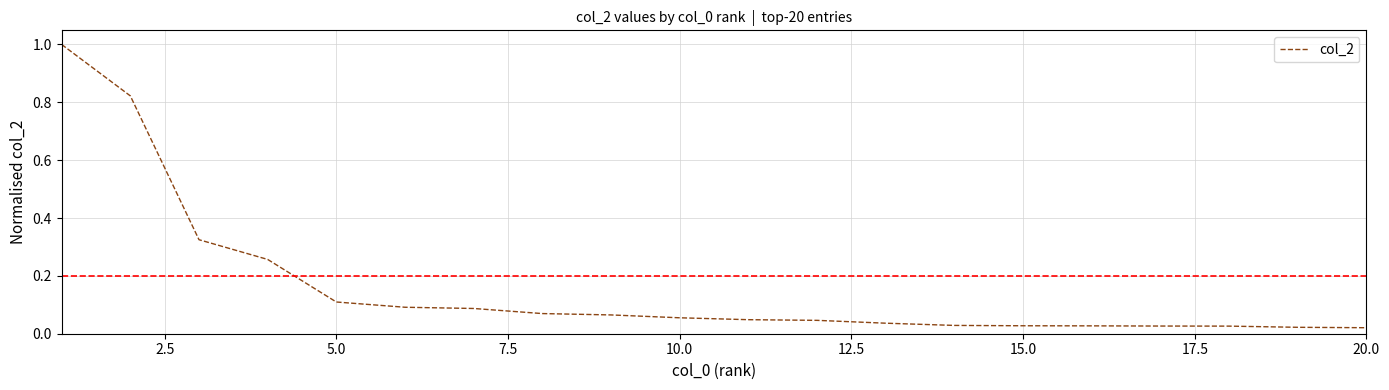

What is the sum of all values?

3.2